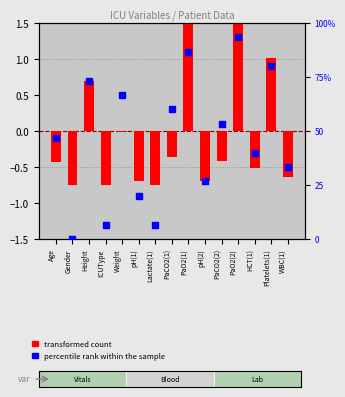

What are all the series names shown in the legend?

transformed count, percentile rank within the sample